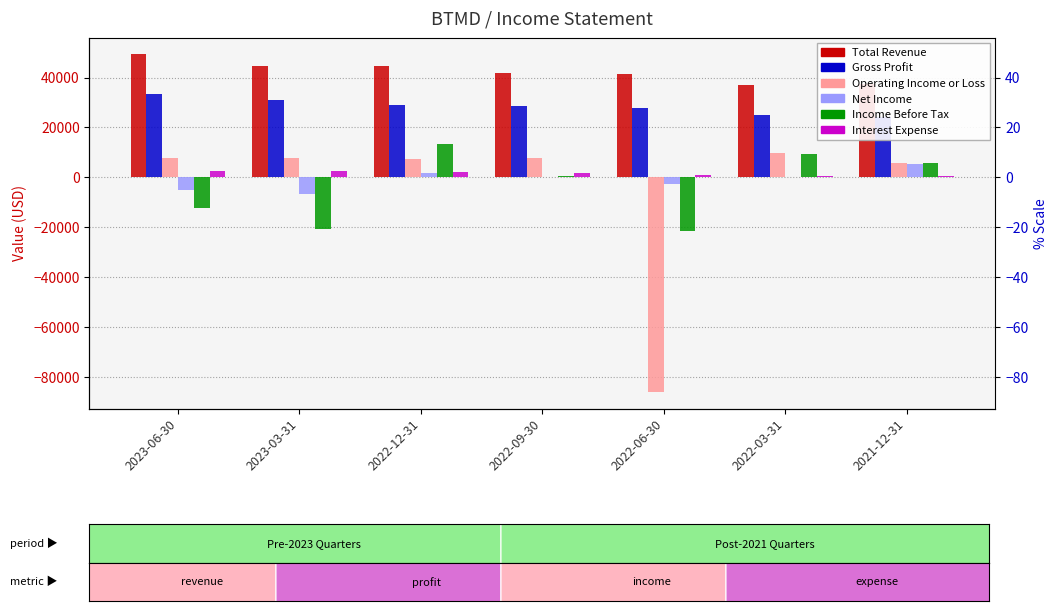

What is the value of the Gross Profit bar at the 3rd from the left?

29100